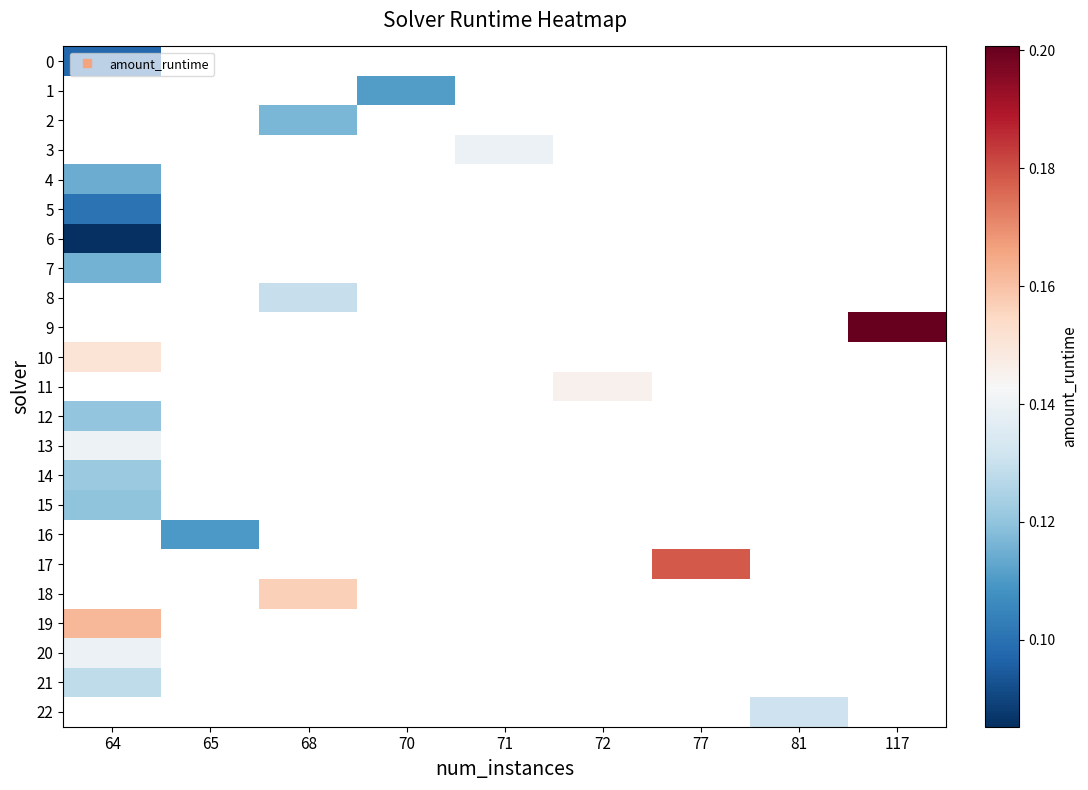

At how many categories does at least one series exceed 0?

9